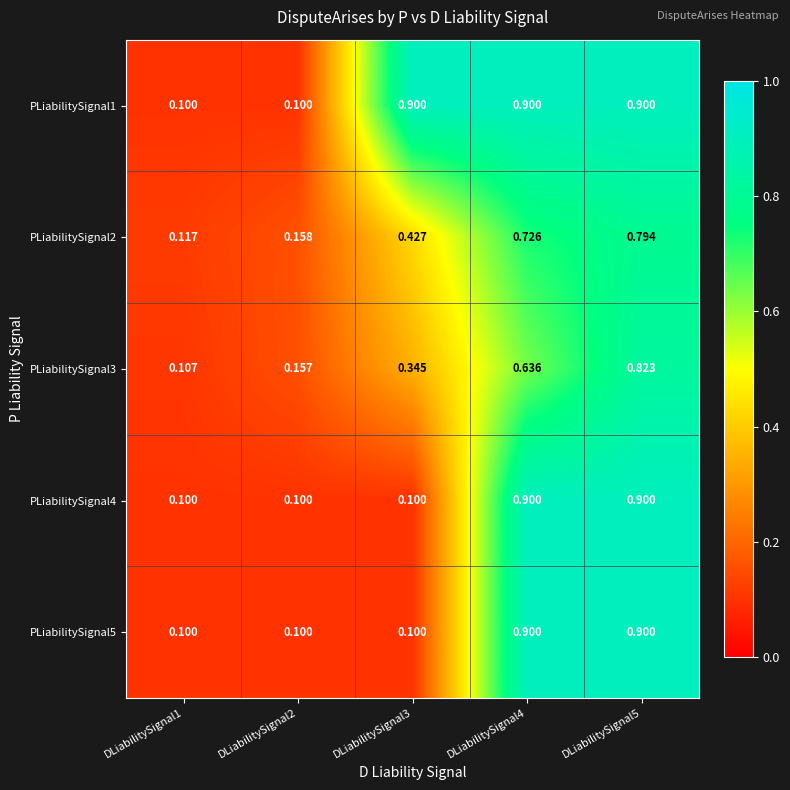

What is the greatest value displayed?

0.9